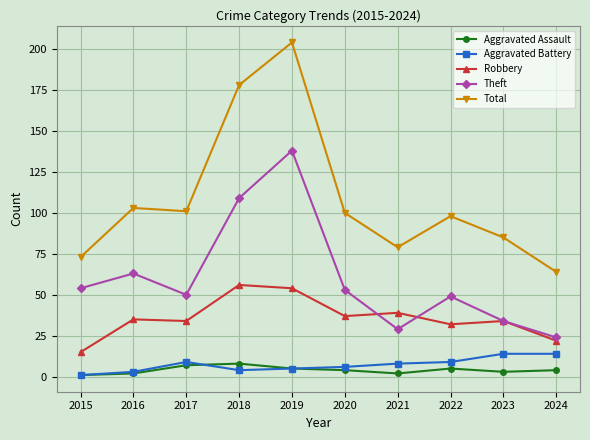

Which series has the widest spread of values?

Total